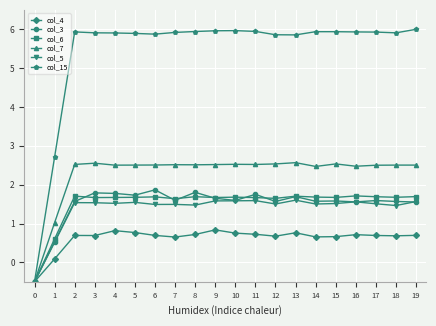

True or false: col_4 has a value of -0.5 at 0.

True